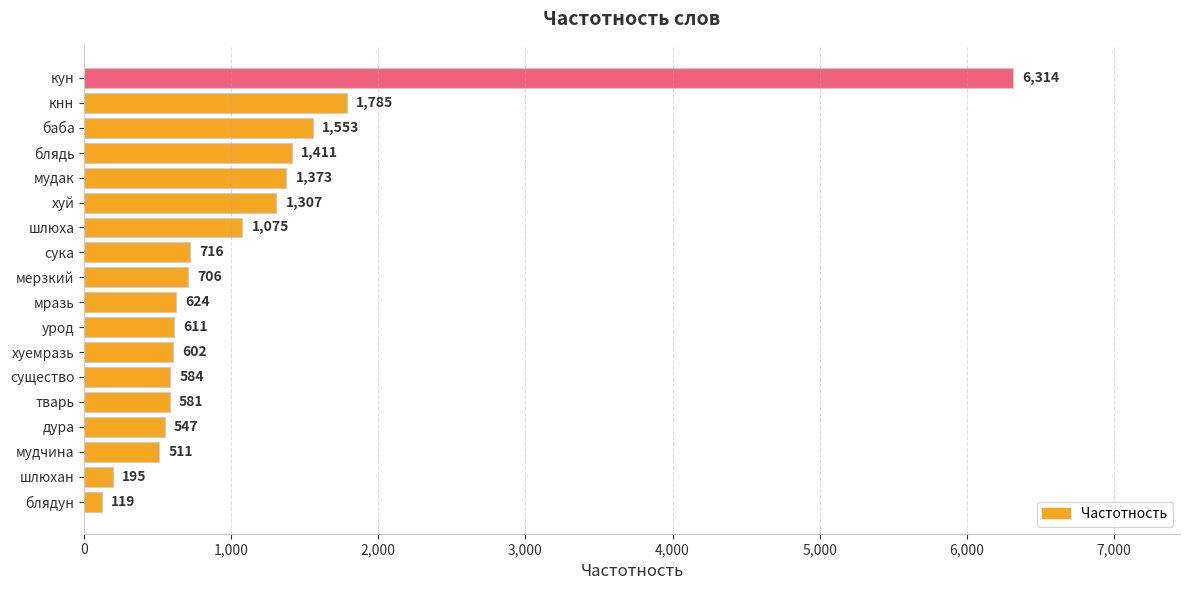

Does the chart contain any negative values?

No